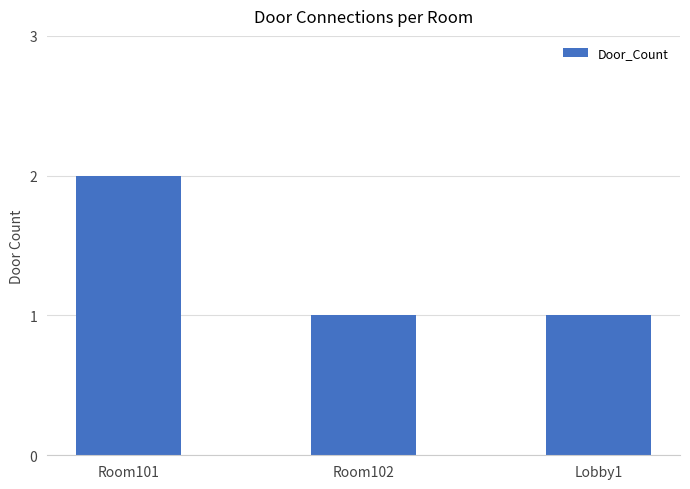

How many categories are shown in the chart?

3